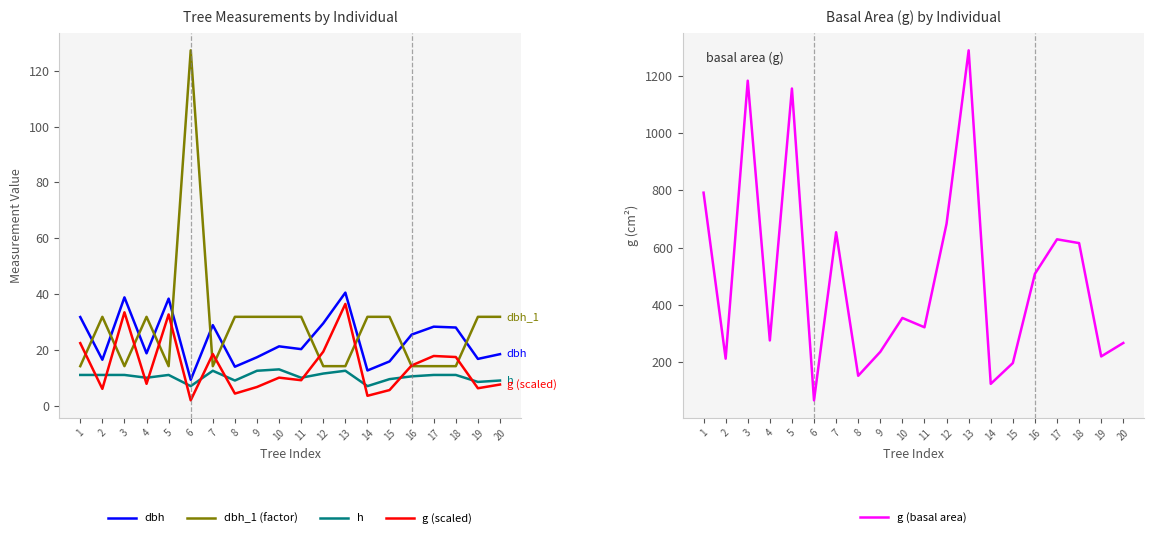

Is it true that g (scaled) equals 29.2 at 17?

False